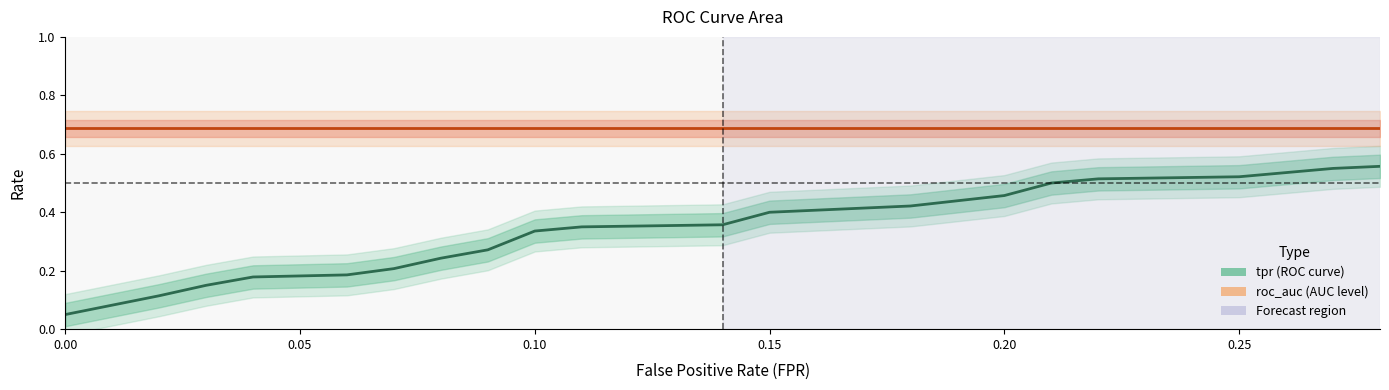

Which series has the largest range (max minus min)?

tpr